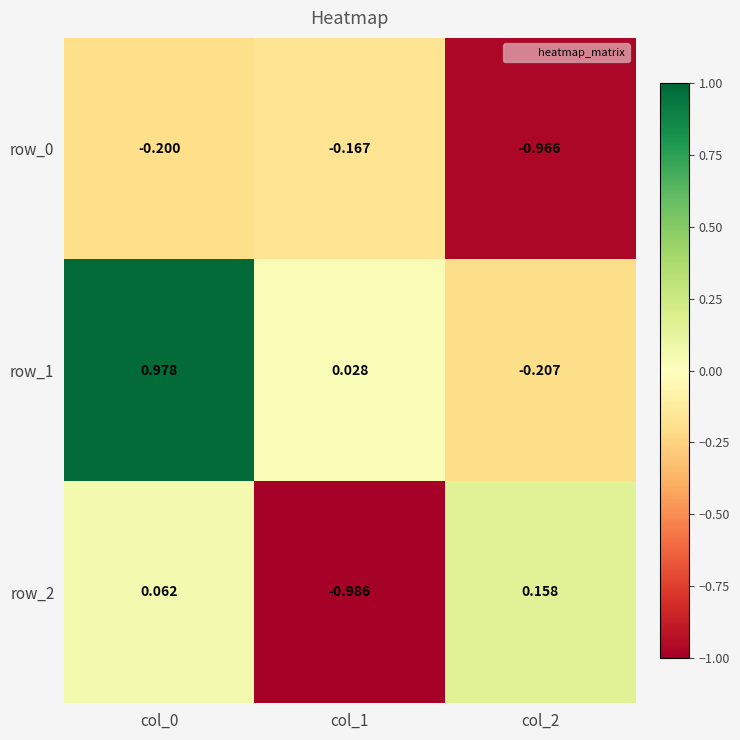

Is the value of row_1 at col_2 greater than the value of row_2 at col_2?

No